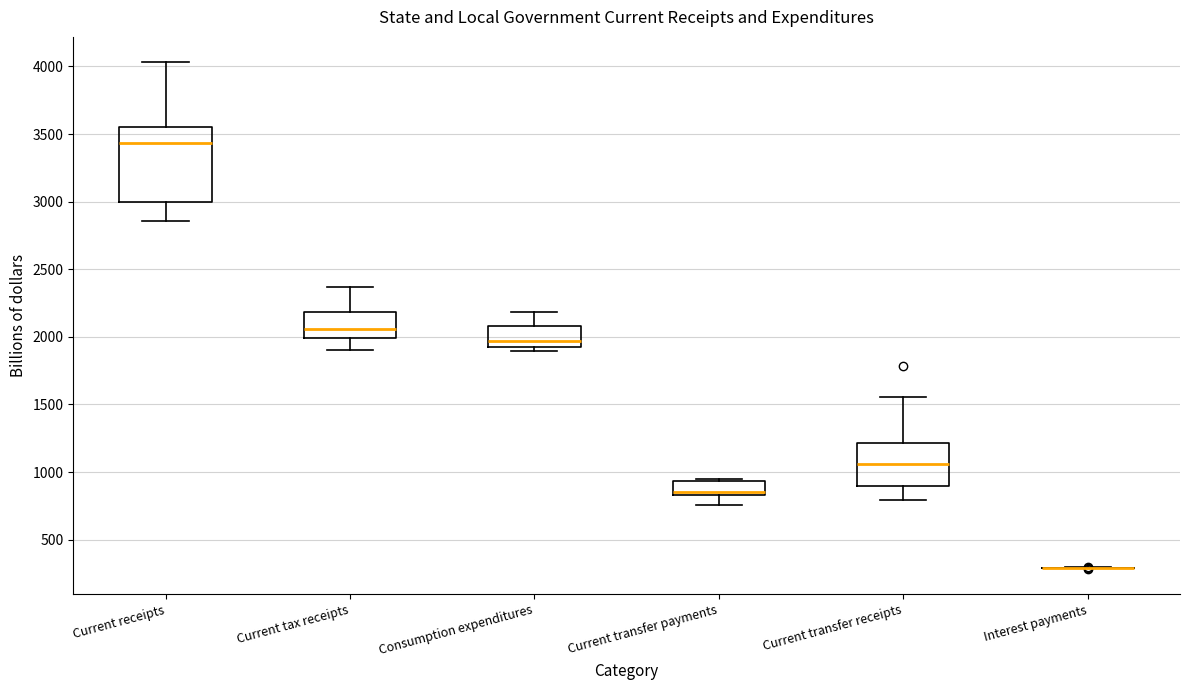

Reading left to right, read every box against the y-axis: the position of its median line, the range the box covers, and the ends of its whiskers. The values are not printed on the chart, so give them approximately, as read against the axis.

Current receipts: median 3450, box 3000 to 3550, whiskers 2850 to 4050
Current tax receipts: median 2050, box 2000 to 2200, whiskers 1900 to 2350
Consumption expenditures: median 1950, box 1900 to 2100, whiskers 1900 (just below the box's lower edge) to 2200
Current transfer payments: median 850 (just above the box's lower edge), box 850 to 950, whiskers 750 to 950 (just above the box's upper edge)
Current transfer receipts: median 1050, box 900 to 1200, whiskers 800 to 1550
Interest payments: box collapsed to a line at 300, whiskers 300 to 300